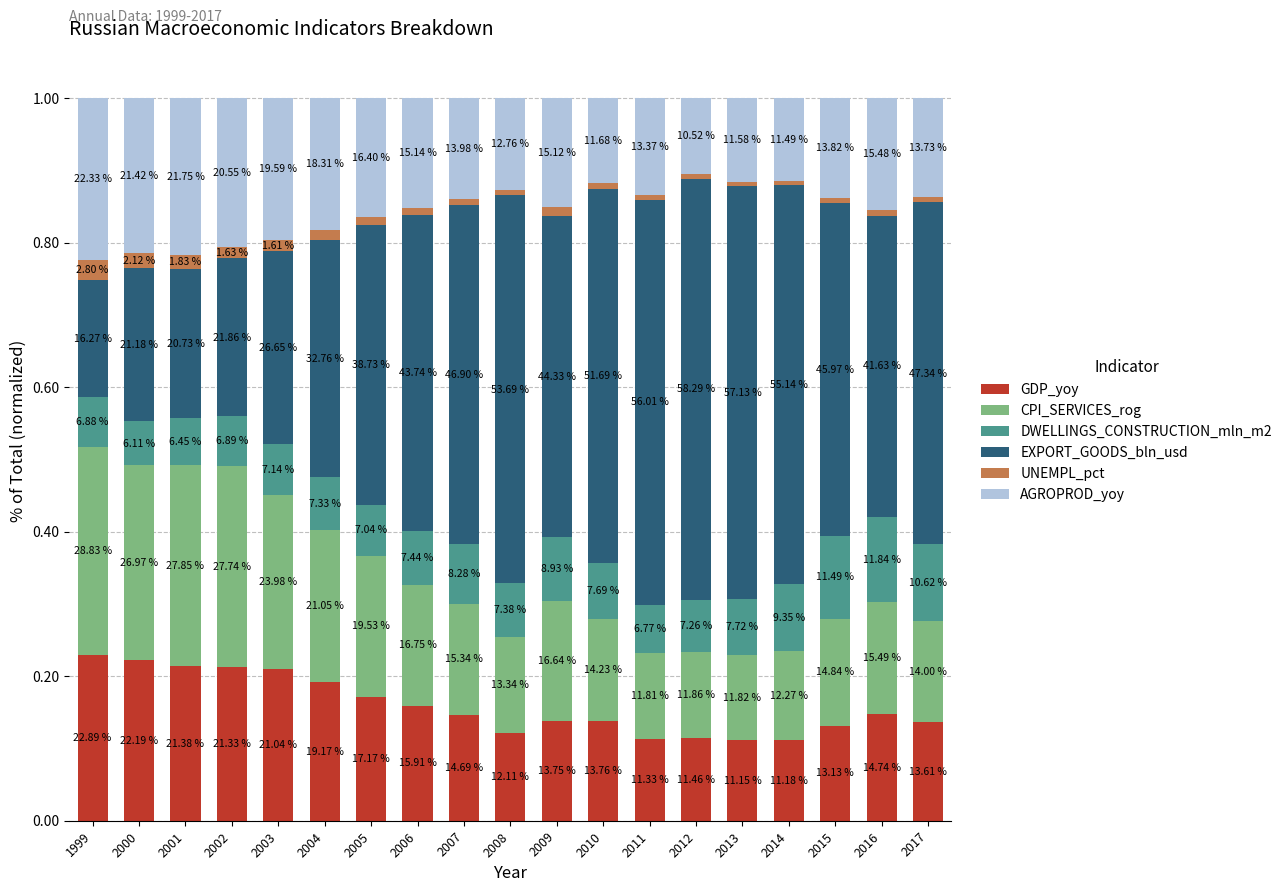

At how many categories does at least one series exceed 0?

19